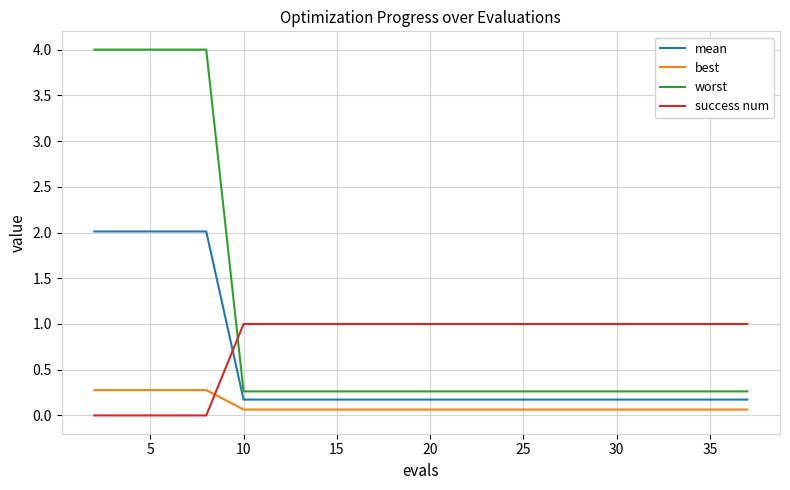

What is the maximum value for success num?

1.0